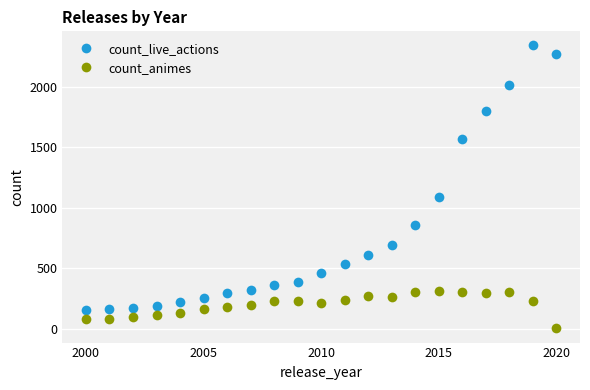

How many categories are shown in the chart?

21